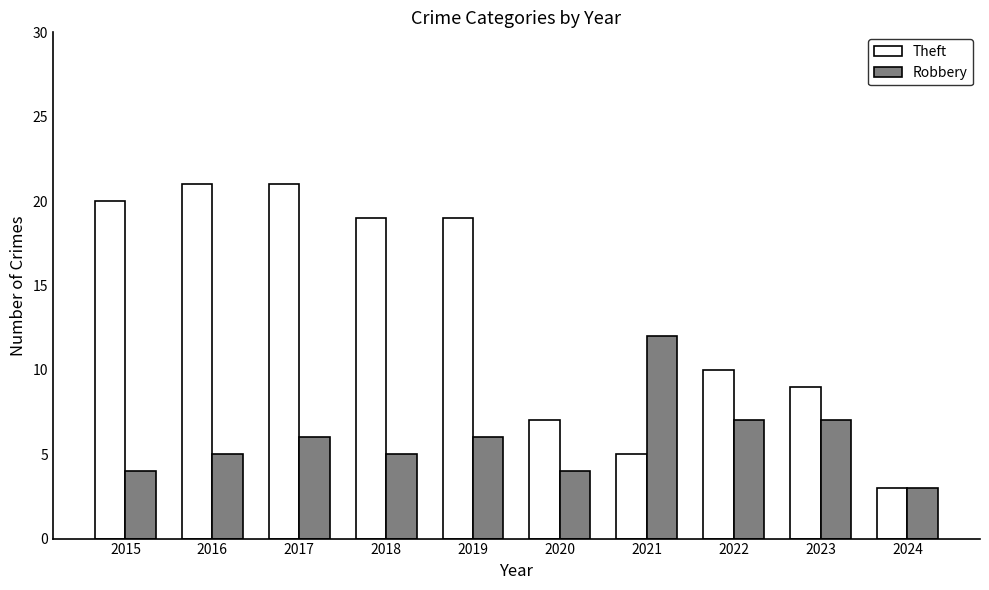

How many series are shown in this chart?

2